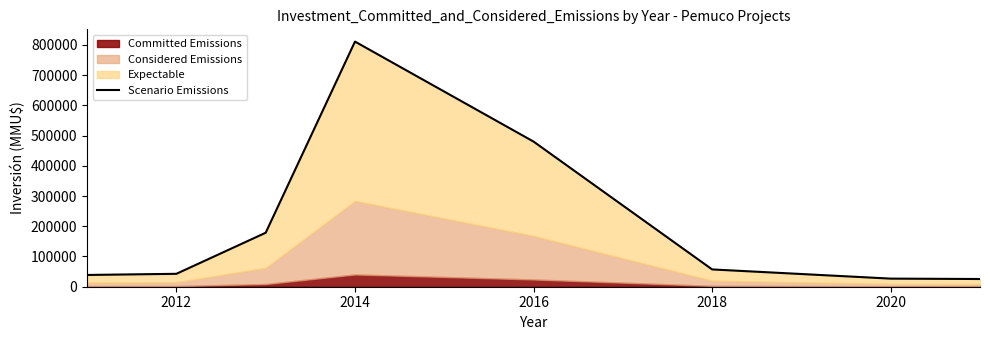

Reading right to left, list all the values displayed in this chart.

25500	26800	57203	480000	810760	178529	42712	38869